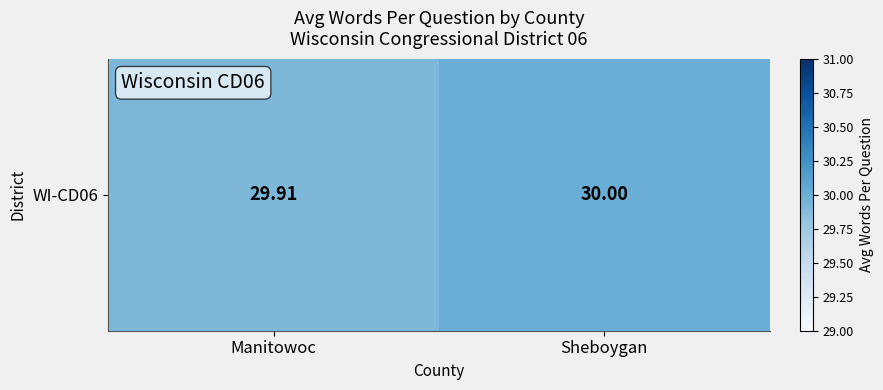

Rank the categories by value from lowest to highest.

Manitowoc, Sheboygan